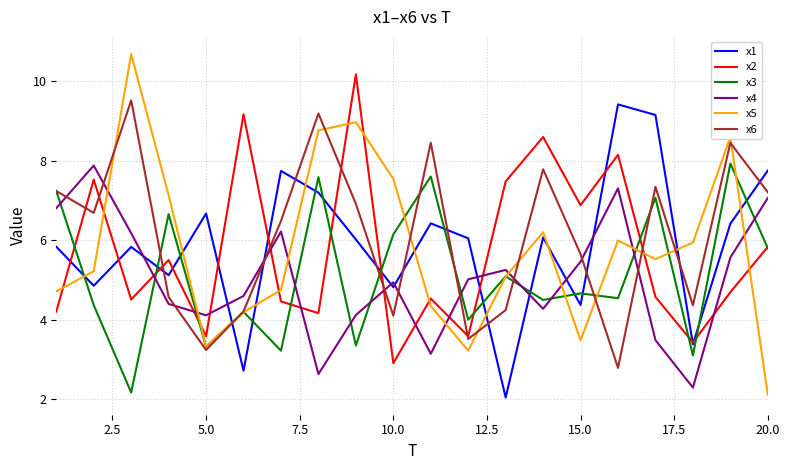

Is this an area chart (filled region under the line)?

No